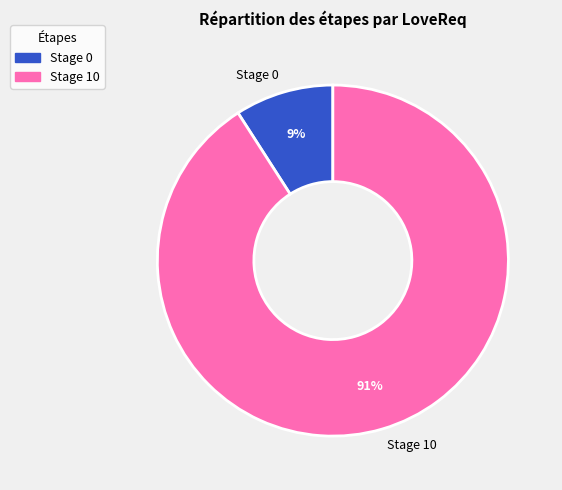

Is it true that Stage 10 is 91% of the pie?

True